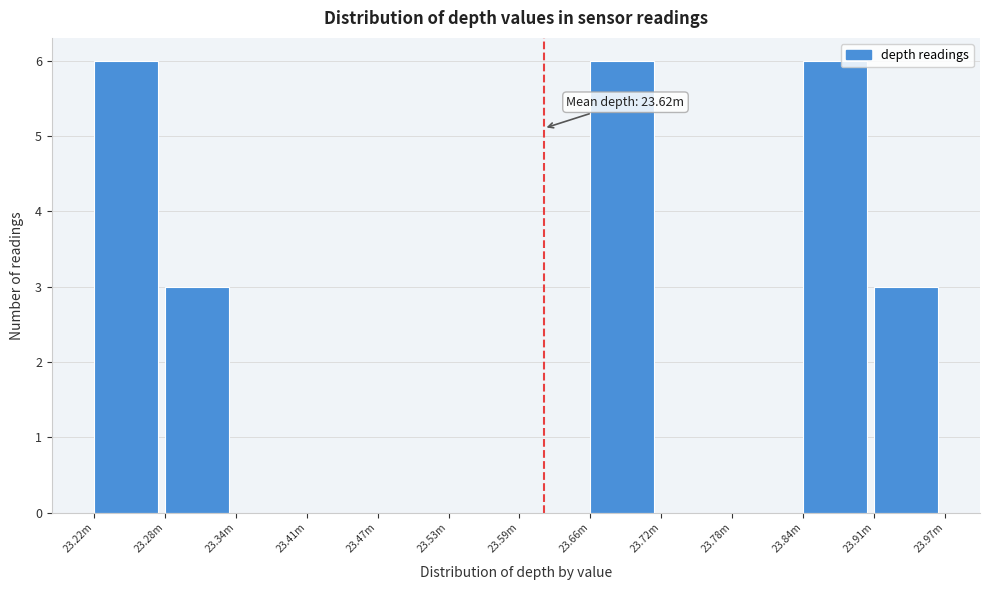

Reading left to right, transcribe all the data shown in this chart.

23.22m=6	23.28m=3	23.34m=0	23.41m=0	23.47m=0	23.53m=0	23.59m=0	23.66m=6	23.72m=0	23.78m=0	23.84m=6	23.91m=3